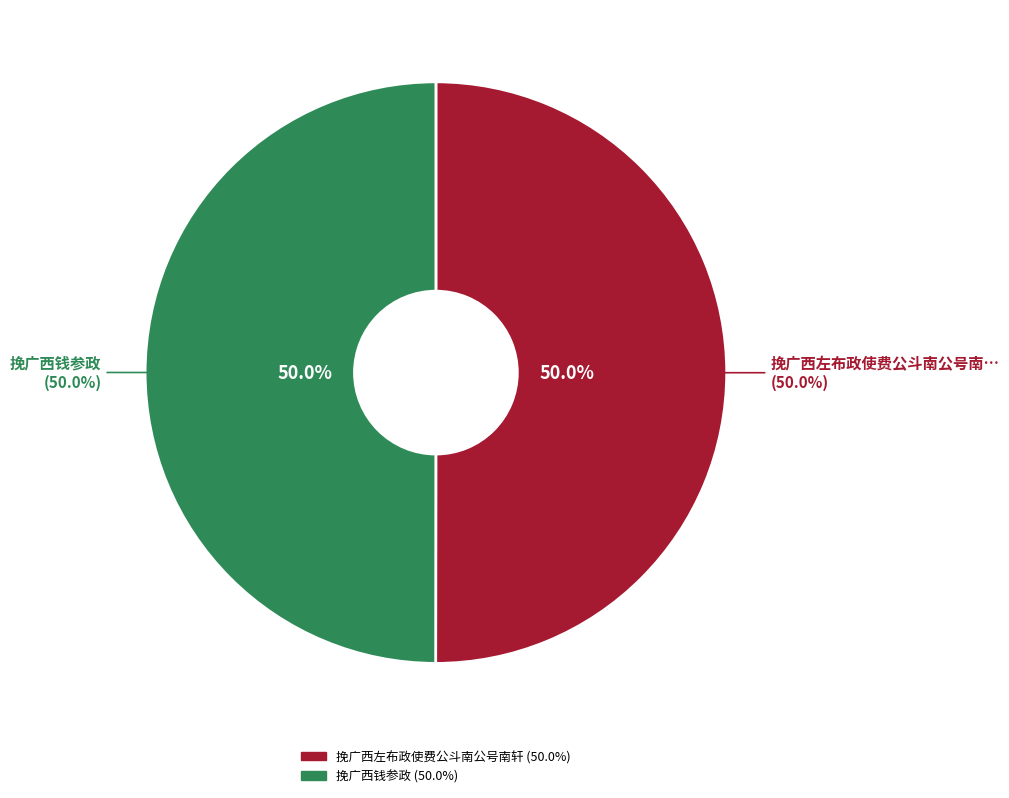

How many slices are in this pie chart?

2